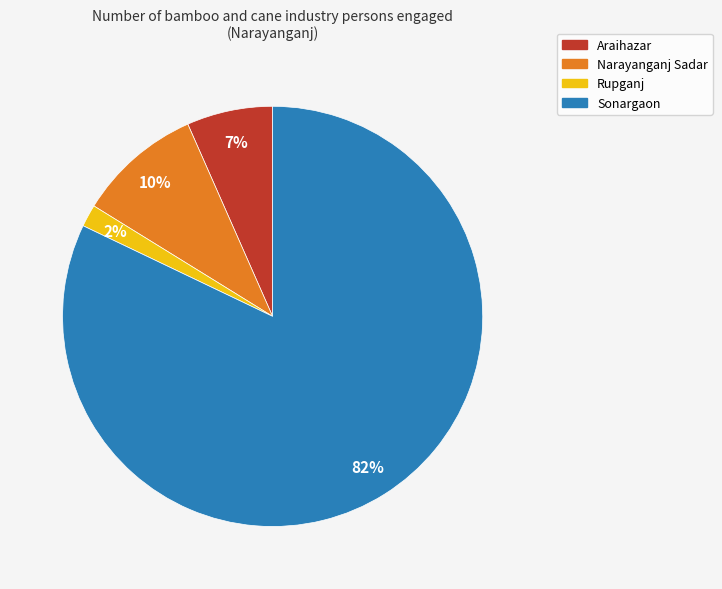

What is the ratio of the value at Araihazar to the value at Sonargaon?

0.1